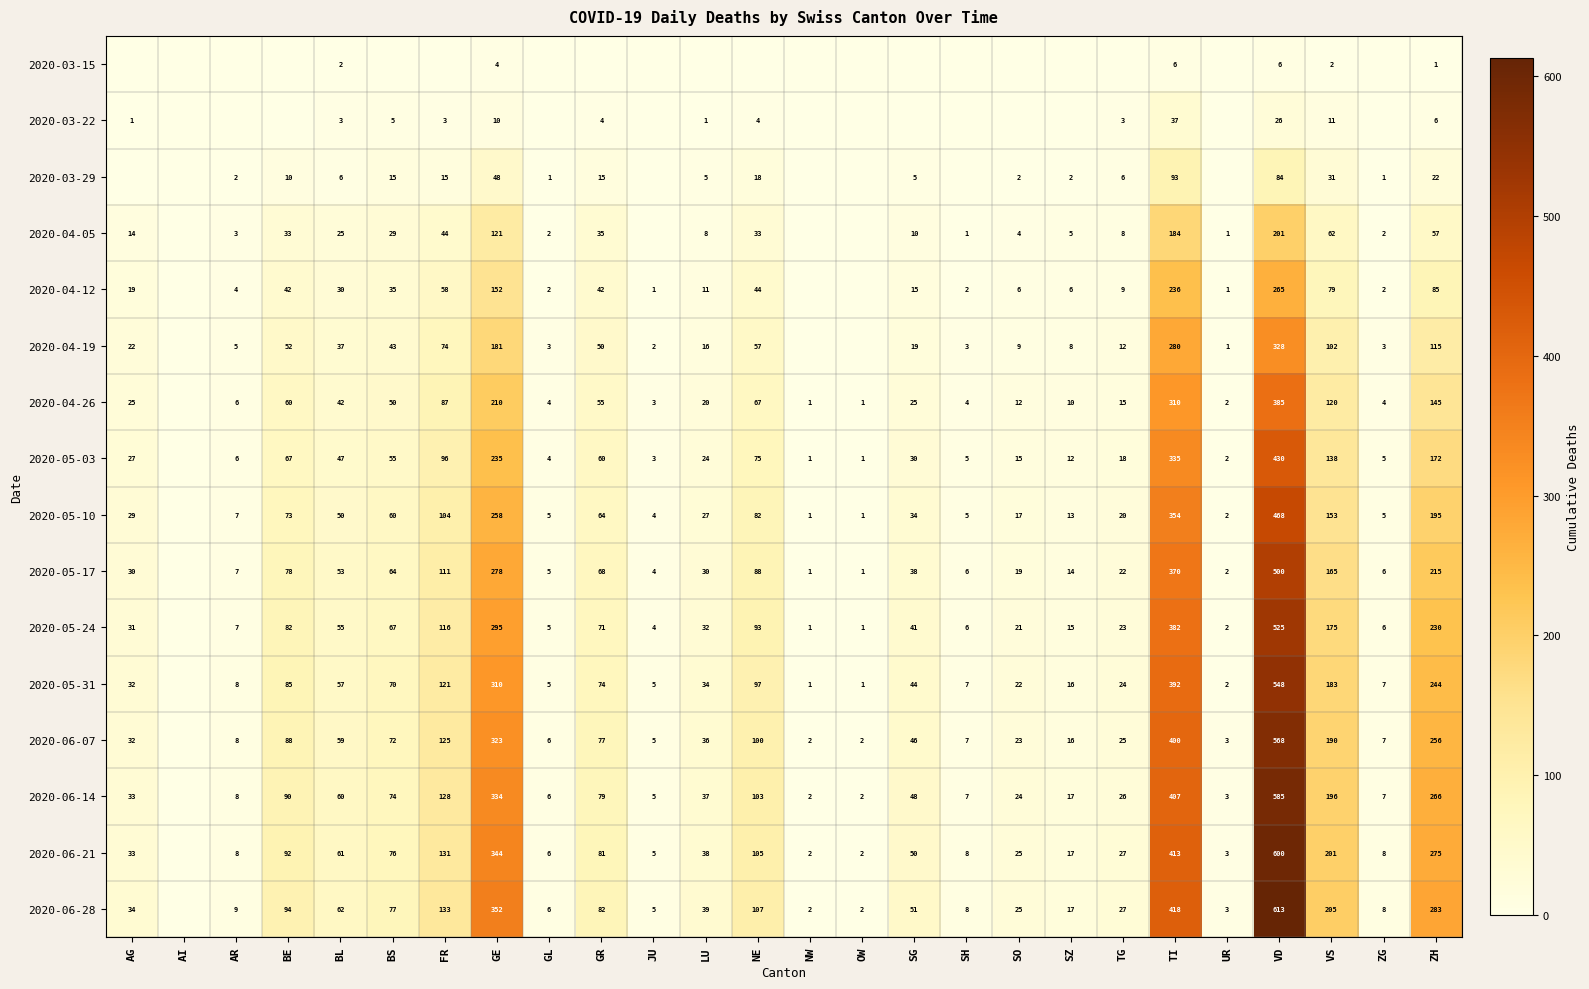

The 2020-04-05 series shows 60 at FR. True or false?

False